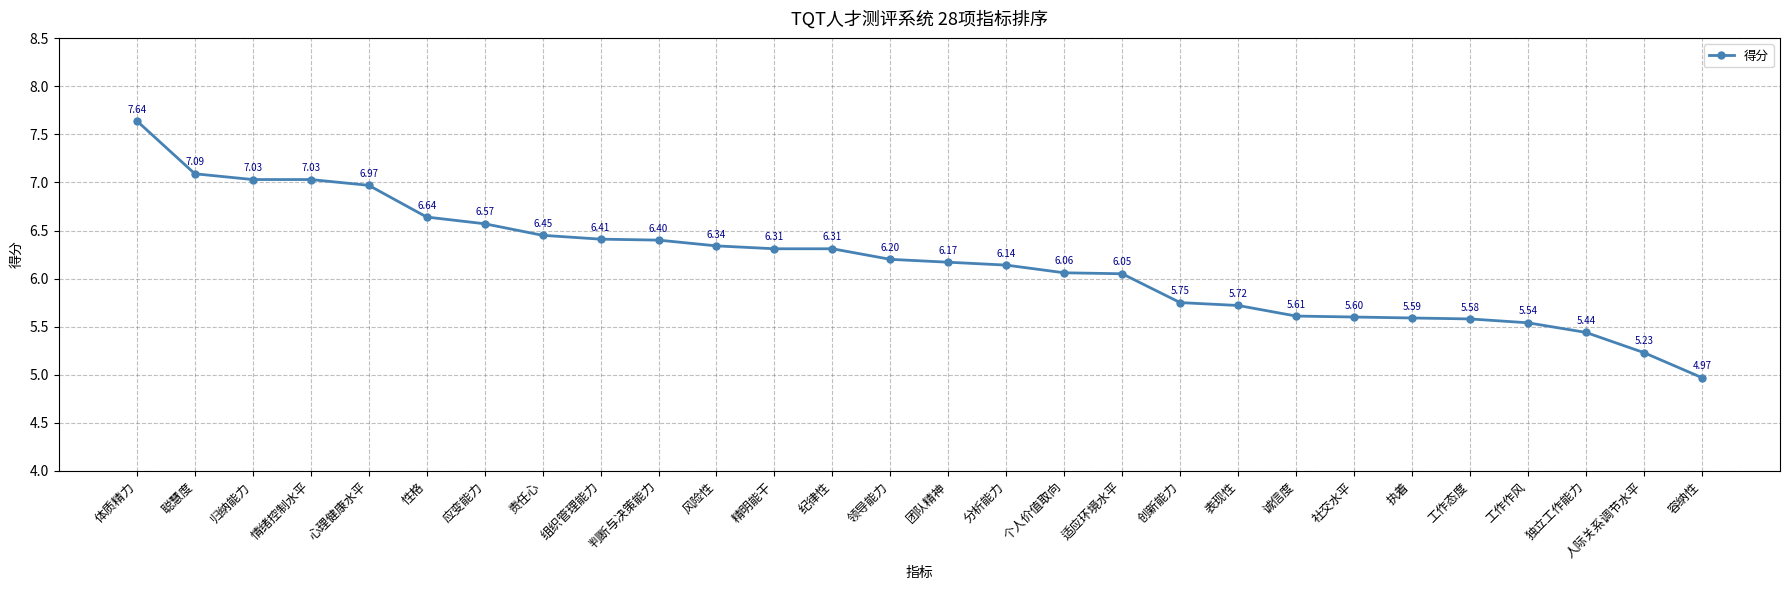

What is the change in value from 适应环境水平 to 独立工作能力?

-0.6